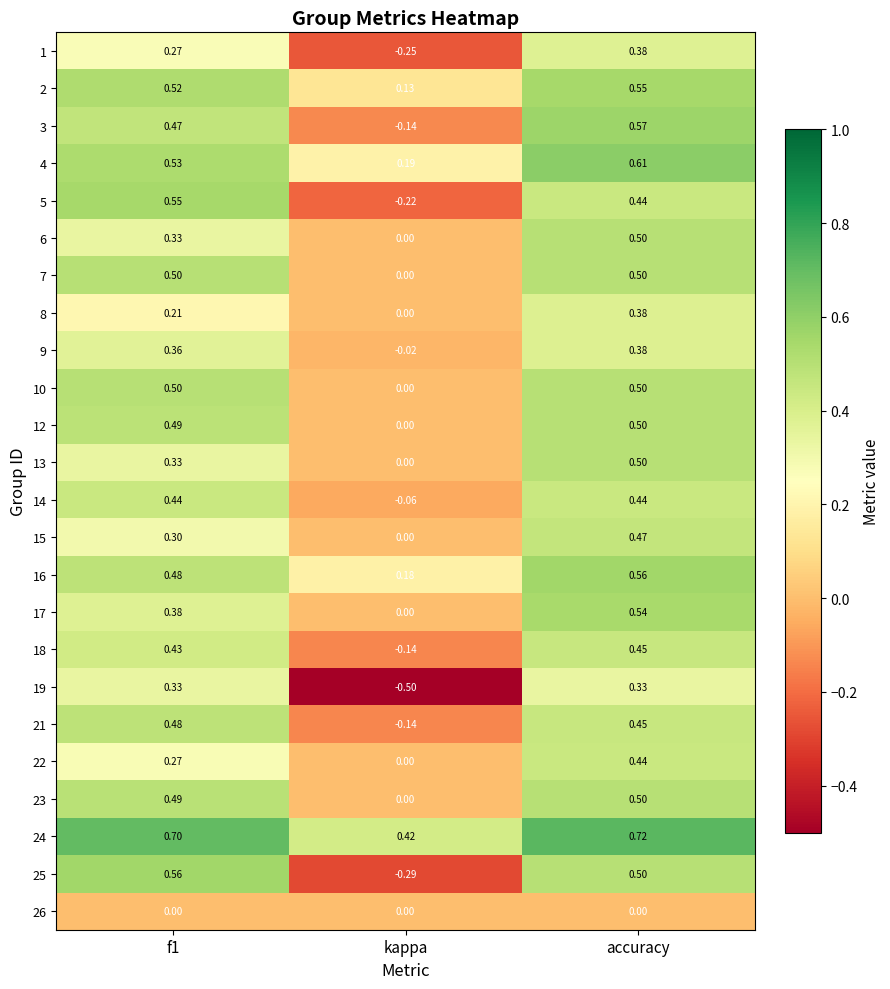

Where is 9 nearest to the value 0?

kappa